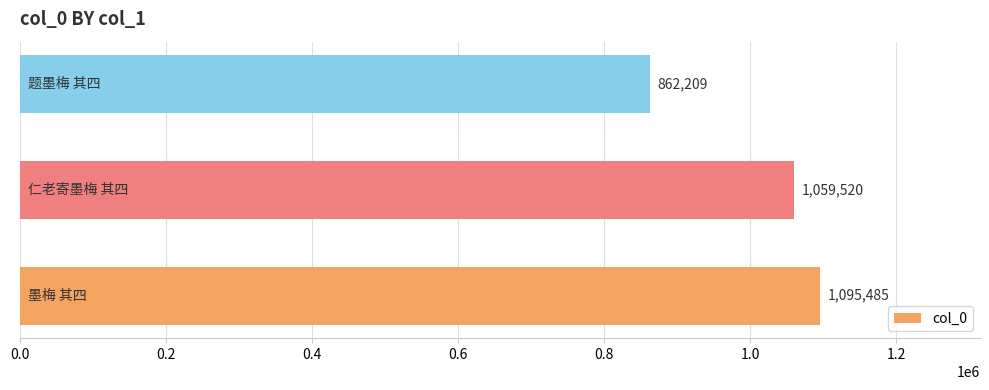

What is the average value?

1005738